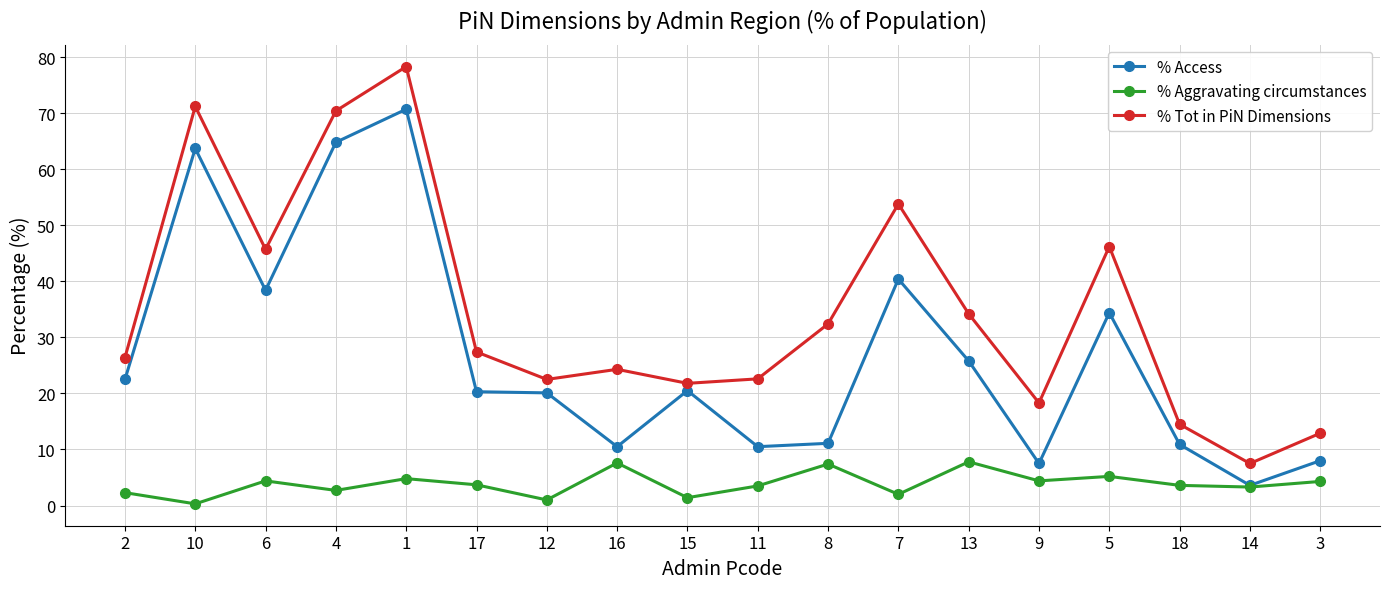

What position from the left is 2?

1